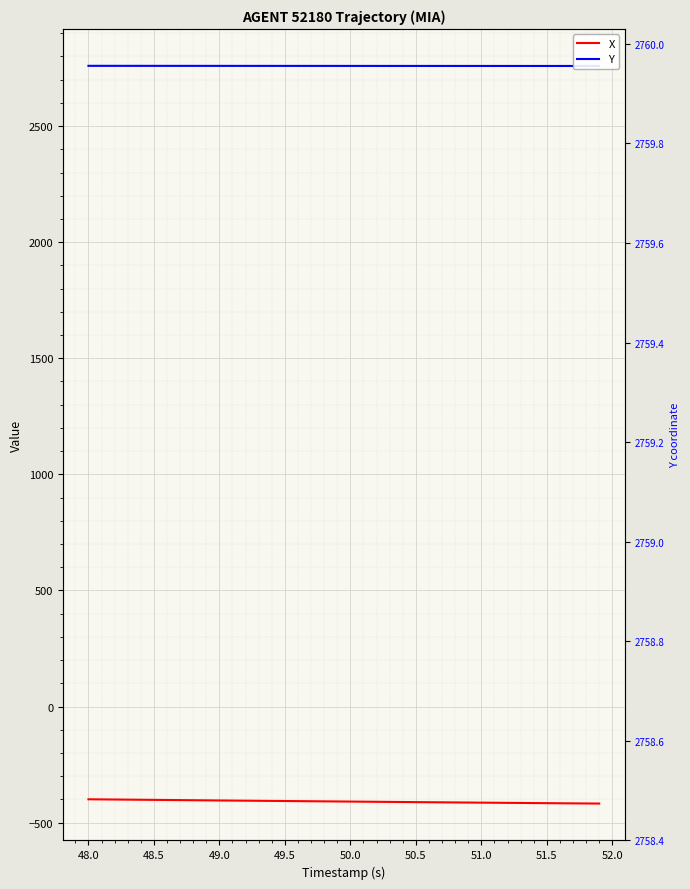

What position from the right is 51.0?

33